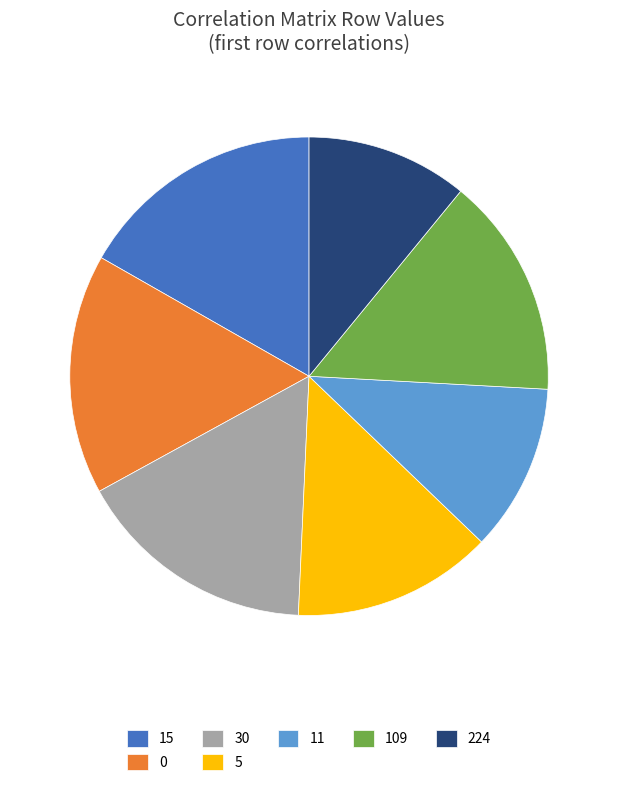

Do 11 and 30 together represent more than half of the pie?

No